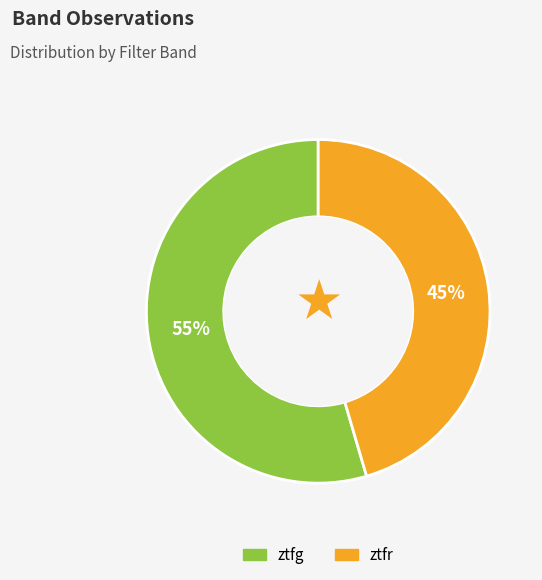

Rank the categories by value from highest to lowest.

ztfg, ztfr